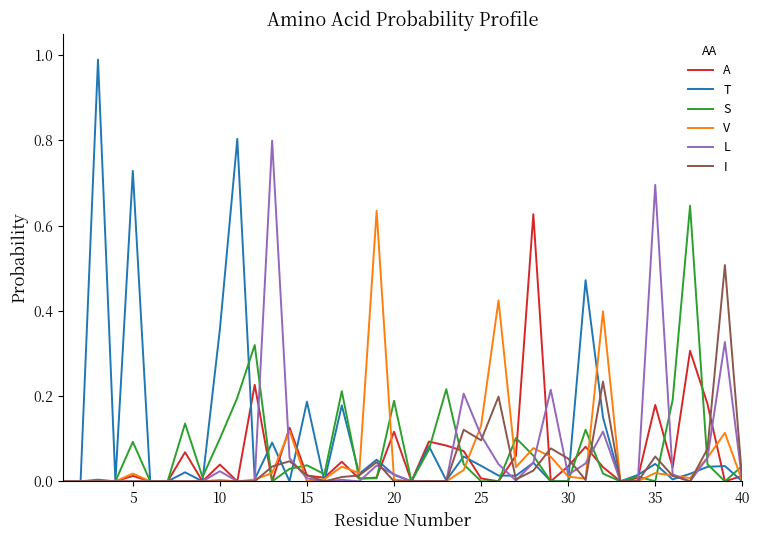

What is the maximum value for L?

0.8